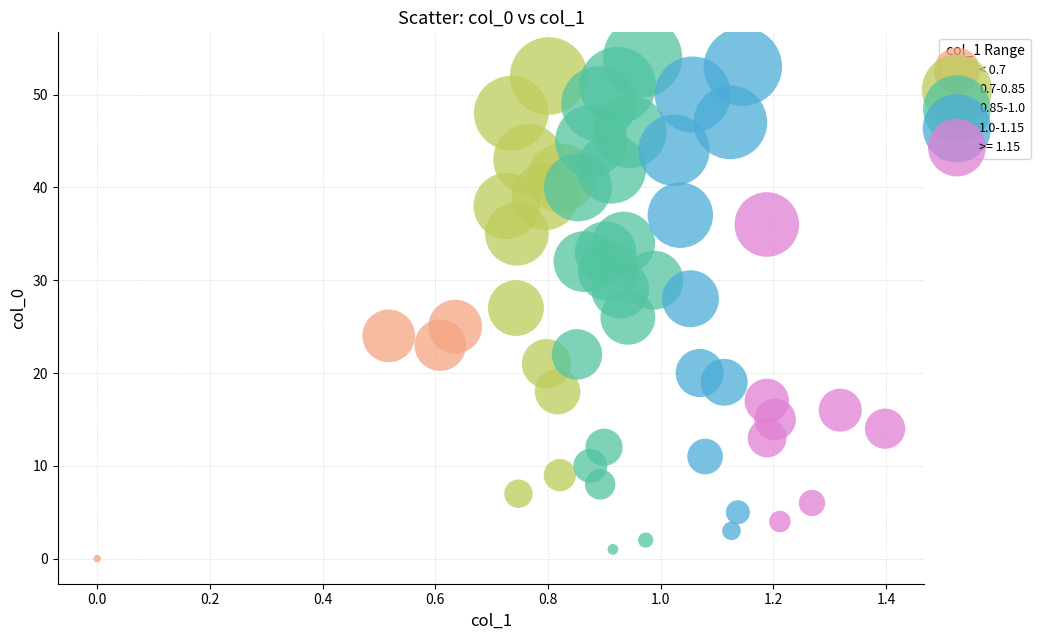

Which series has the widest spread of Y values?

0.85-1.0